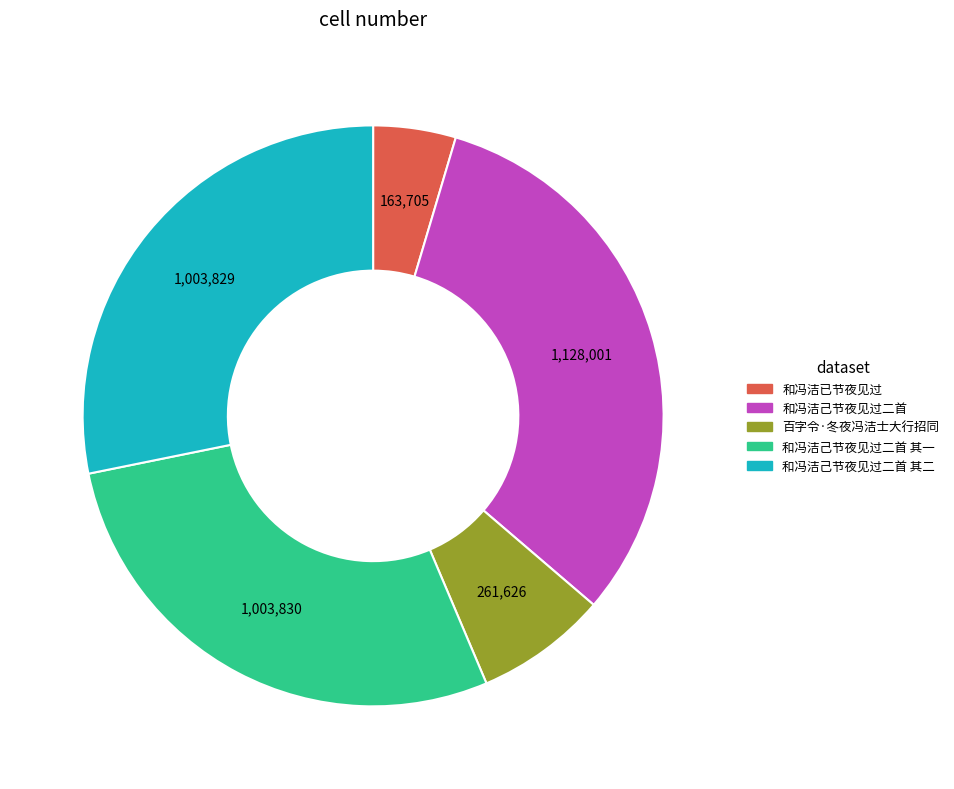

Does any single category account for the majority?

No